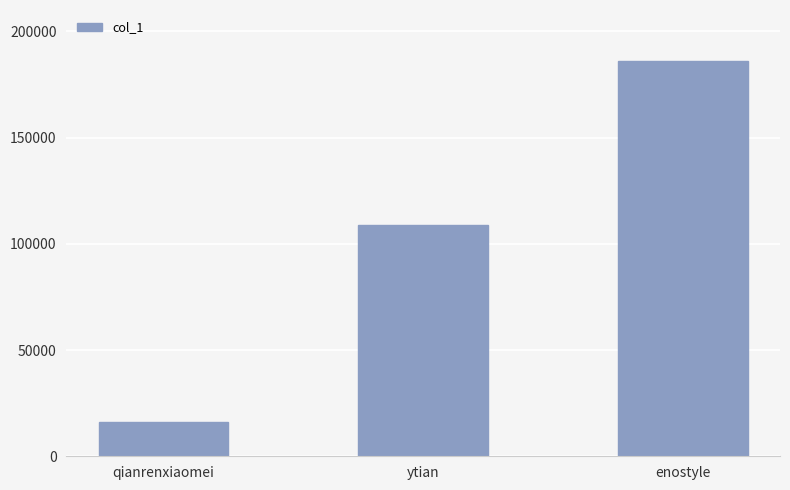

Reading left to right, what are all the values shown in this chart?

qianrenxiaomei=16051	ytian=108605	enostyle=186084